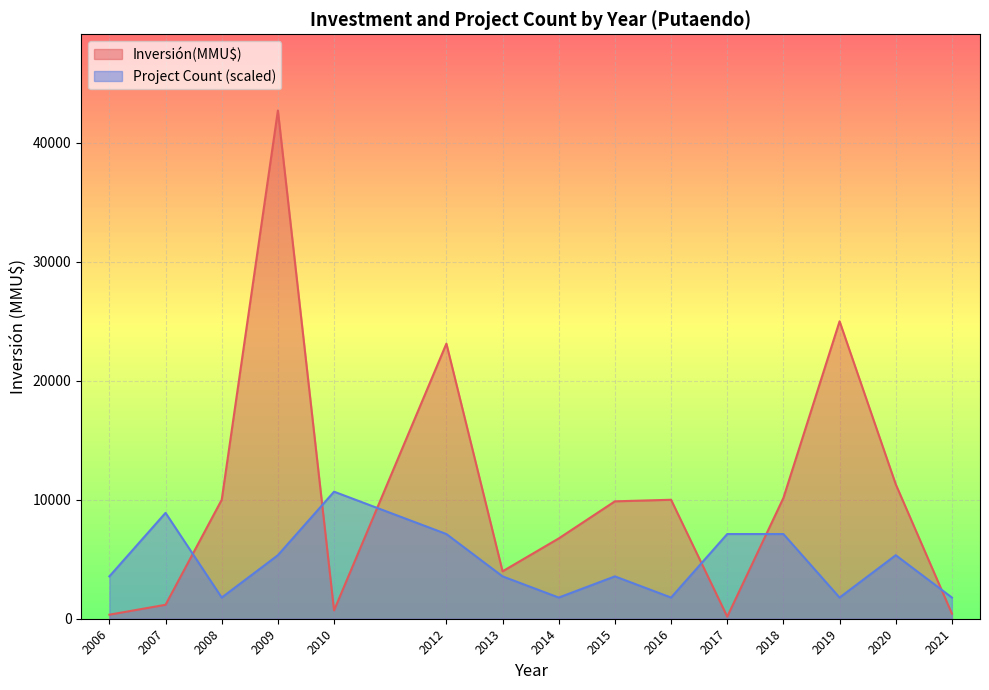

At which label does Count reach its minimum?

2021